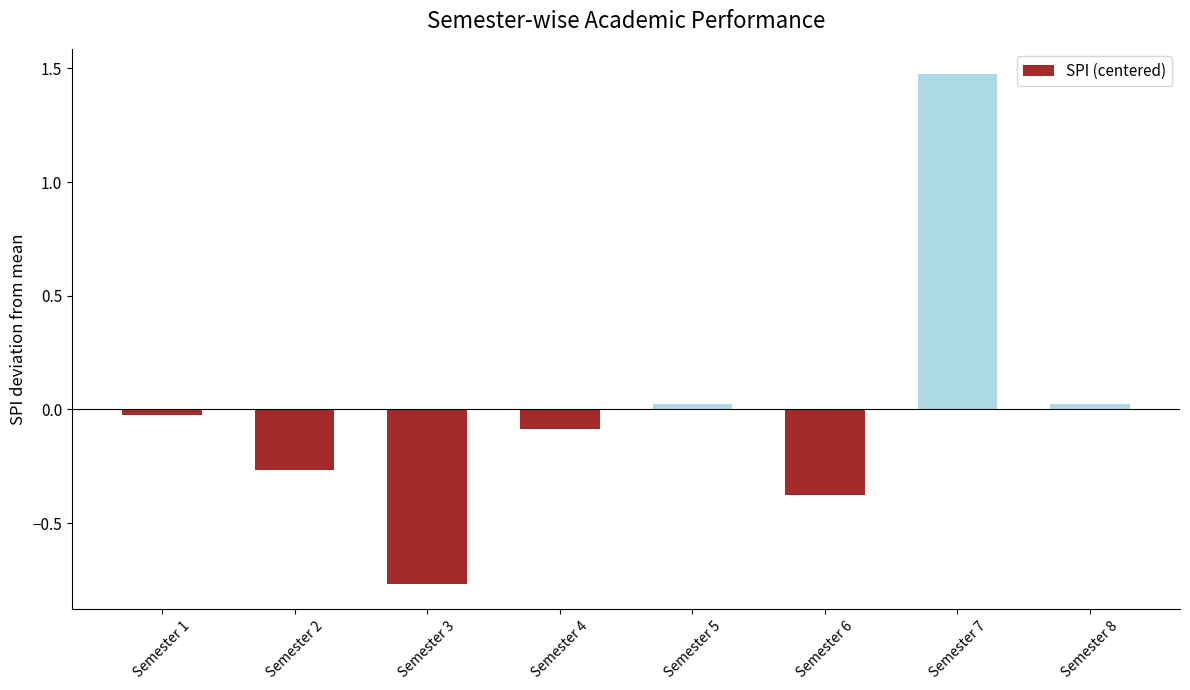

What is the value of the 4th bar from the left?

-0.1